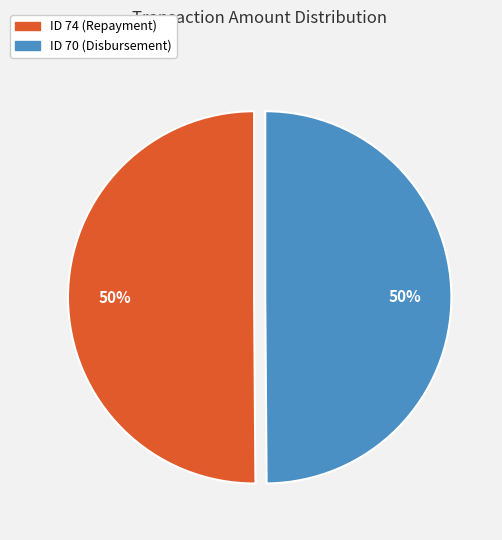

True or false: ID 70 (Disbursement) accounts for 50% of the total.

True